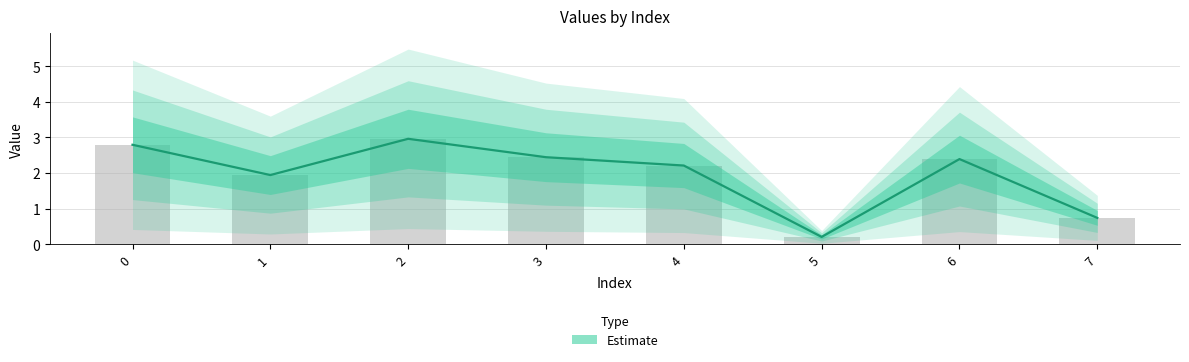

How many categories are shown in the chart?

8